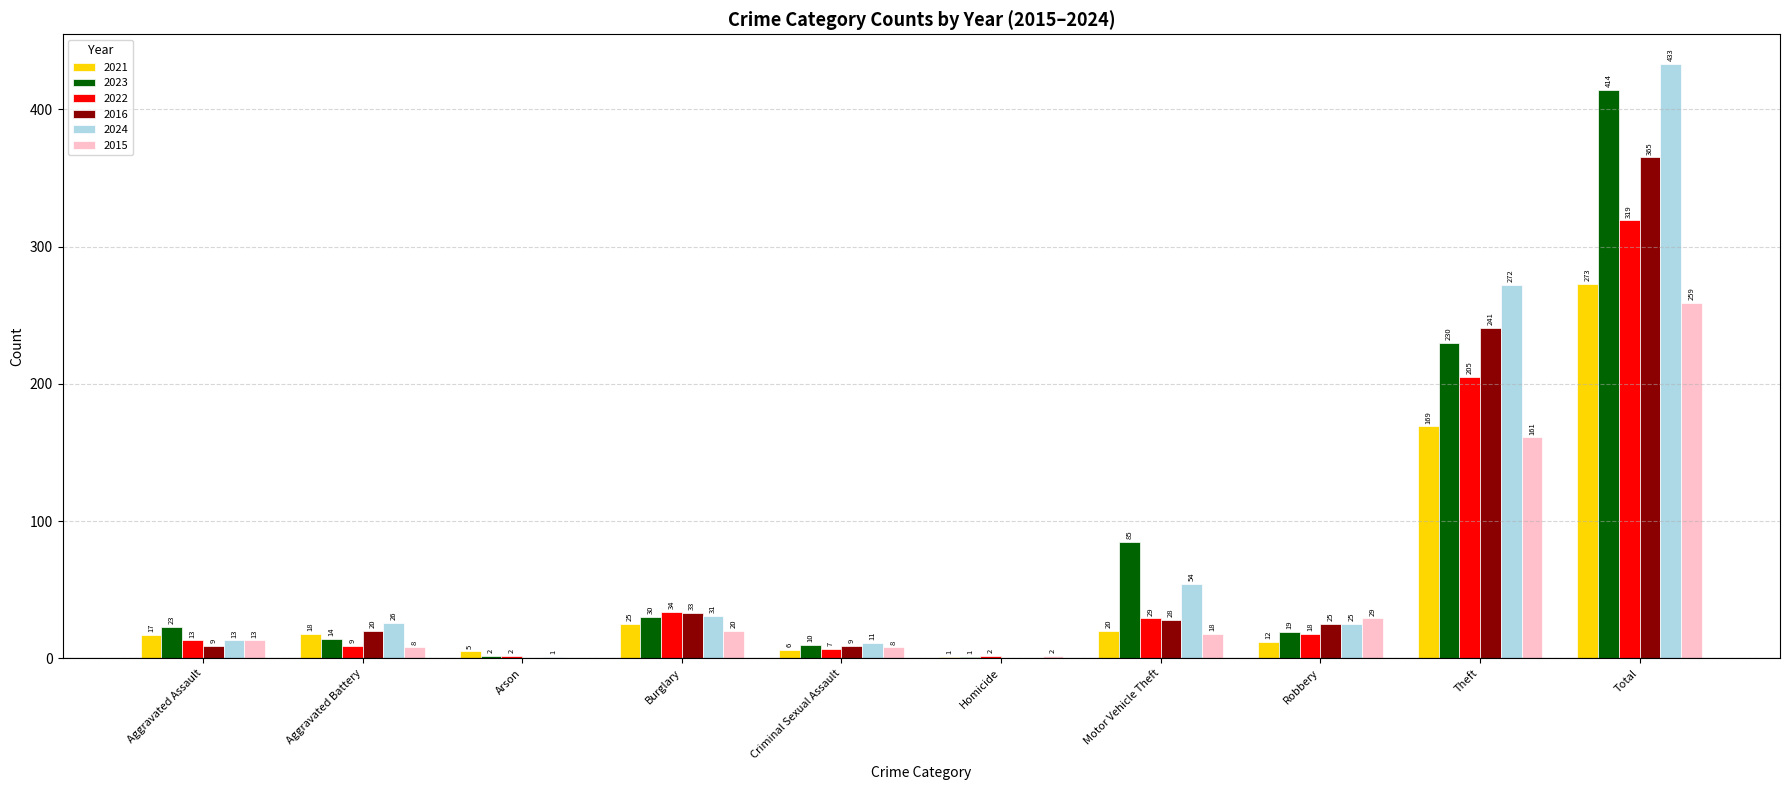

Which category has the highest value in the 2021 series?

Total